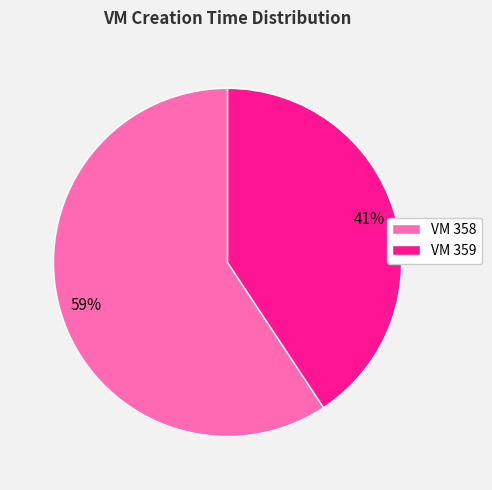

Which category has the smallest portion of the pie?

VM 359